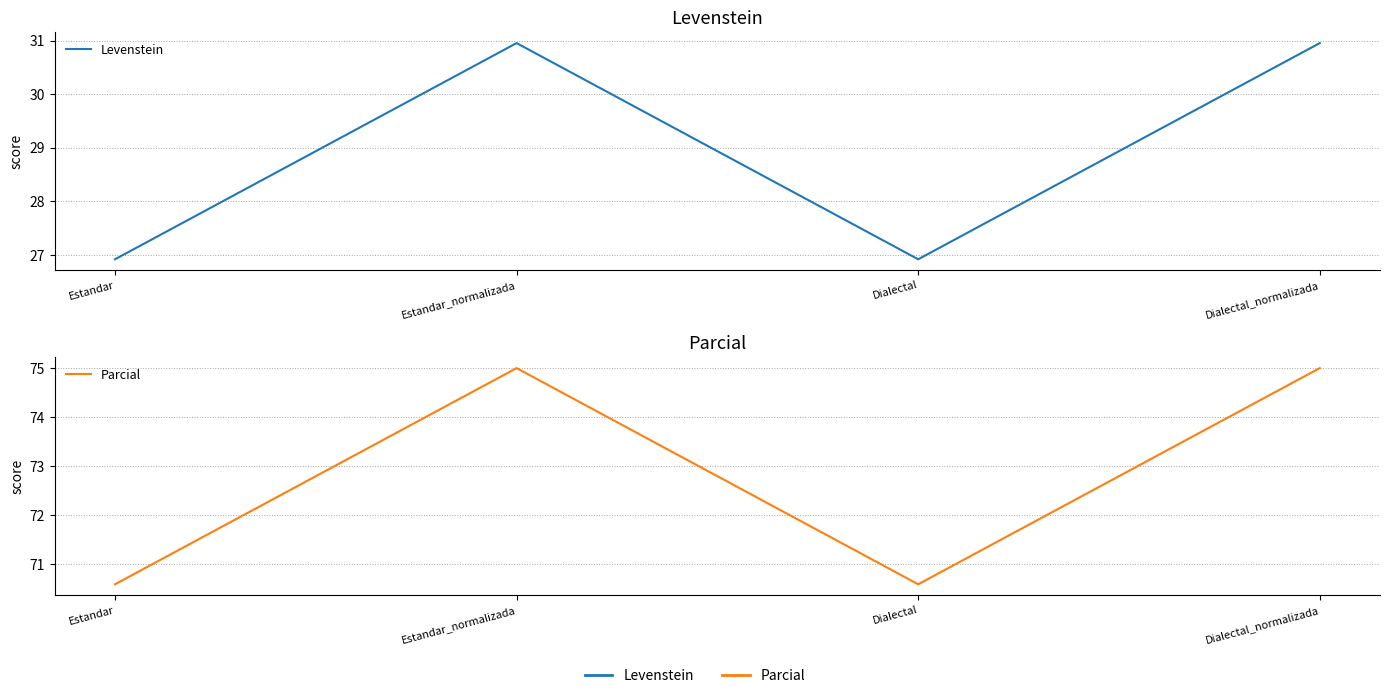

Reading right to left, transcribe all the data shown in this chart.

Levenstein: Dialectal_normalizada=31.0	Dialectal=26.9	Estandar_normalizada=31.0	Estandar=26.9
Parcial: Dialectal_normalizada=75.0	Dialectal=70.6	Estandar_normalizada=75.0	Estandar=70.6